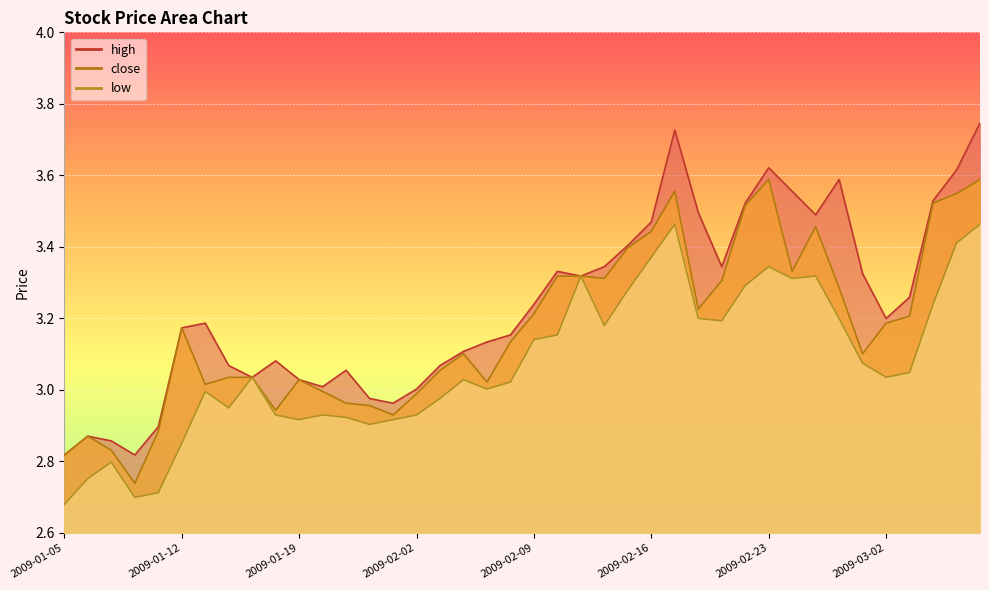

Rank the categories by close value from highest to lowest.

2009-02-23, 2009-03-06, 2009-02-17, 2009-03-05, 2009-03-04, 2009-02-20, 2009-02-25, 2009-02-16, 2009-02-13, 2009-02-24, 2009-02-10, 2009-02-11, 2009-02-12, 2009-02-19, 2009-02-26, 2009-02-18, 2009-02-09, 2009-03-03, 2009-03-02, 2009-01-12, 2009-02-06, 2009-02-04, 2009-02-27, 2009-02-03, 2009-01-14, 2009-01-15, 2009-01-19, 2009-02-05, 2009-01-13, 2009-01-20, 2009-02-02, 2009-01-21, 2009-01-22, 2009-01-16, 2009-01-23, 2009-01-09, 2009-01-06, 2009-01-07, 2009-01-05, 2009-01-08